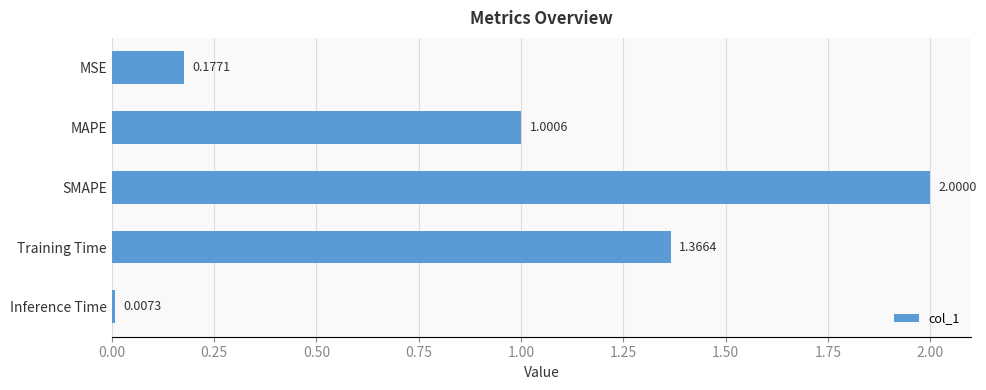

What is the sum of all values?

4.6